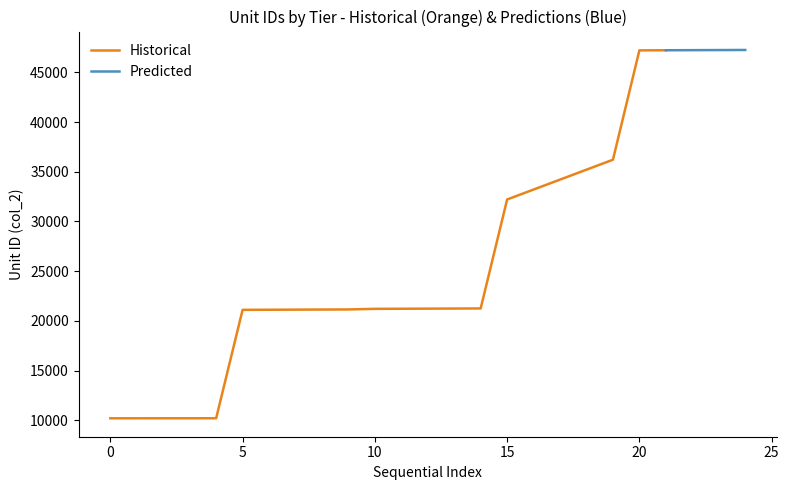

What is the highest value of the Historical series?

47220